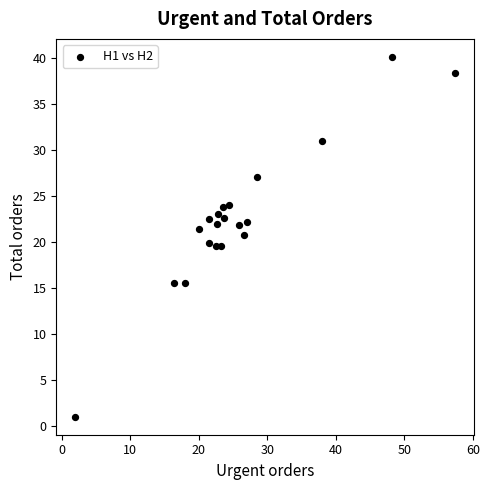

What is the range of Y values (max minus min)?

39.2